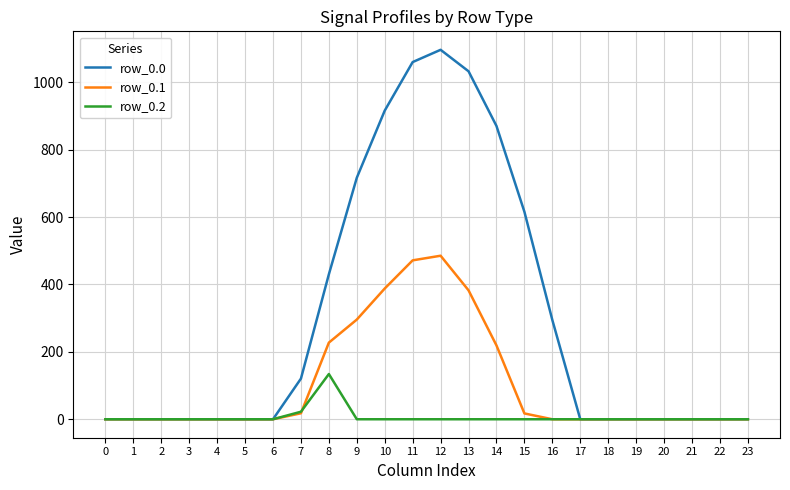

Rank the series by their average value, from lowest to highest.

row_0.2, row_0.1, row_0.0